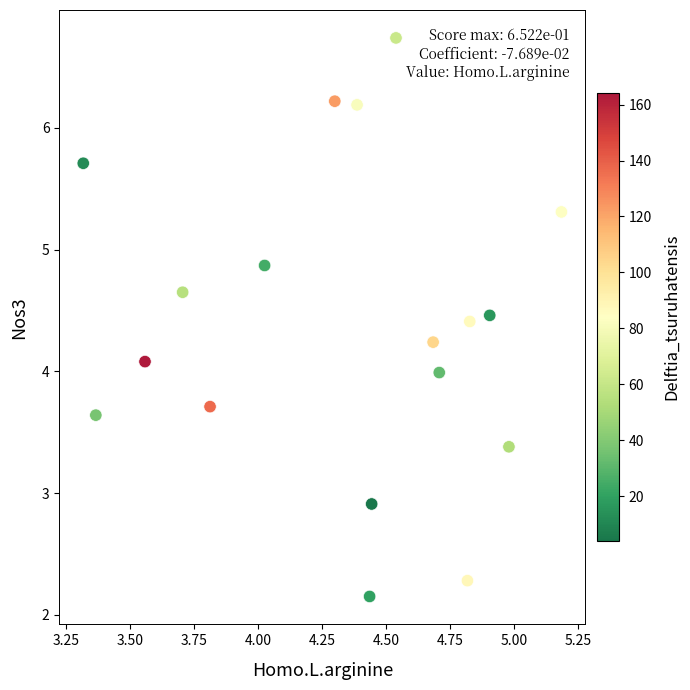

What is the range of Y values (max minus min)?

4.6